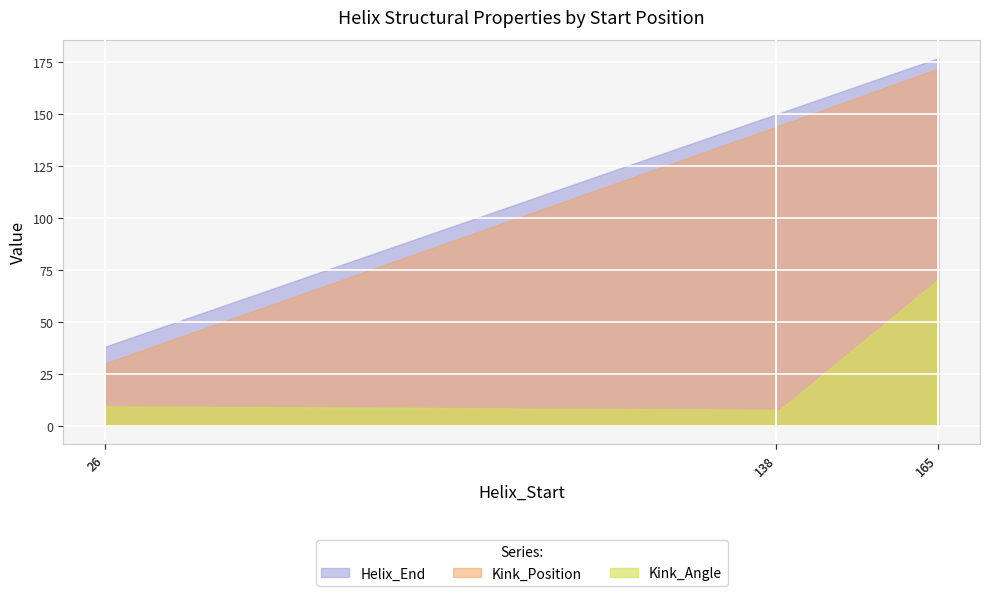

What is the approximate value of Kink_Position at 1v3yA_138?

144.0